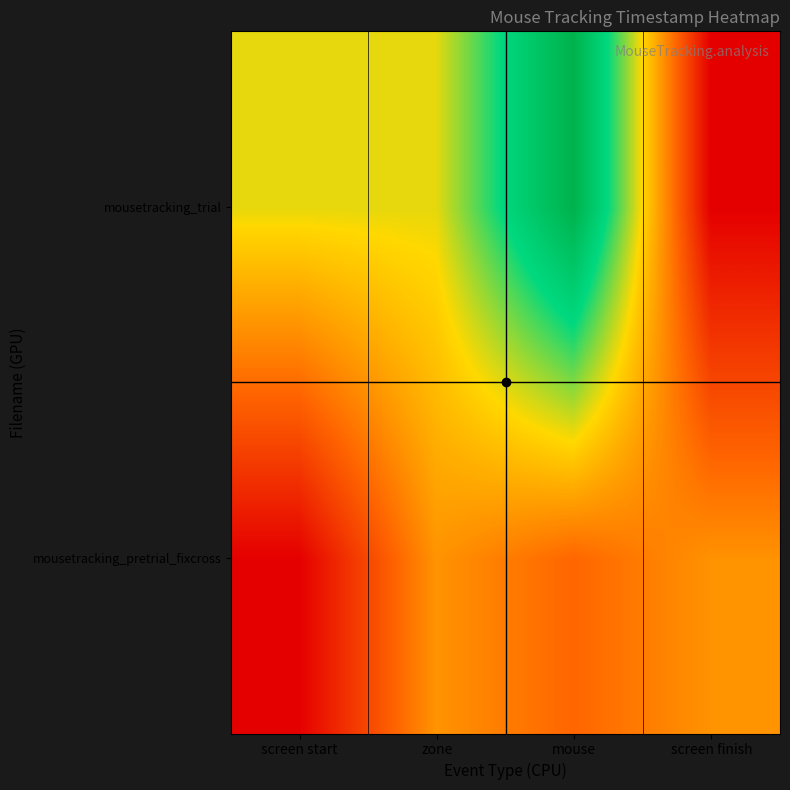

How many distinct data groups are displayed?

2